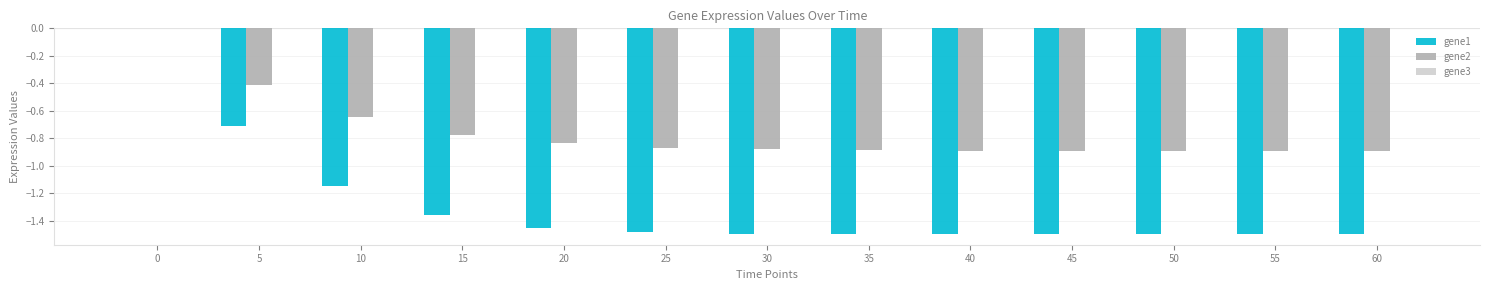

Is it true that gene1 equals -1.5 at 30?

True